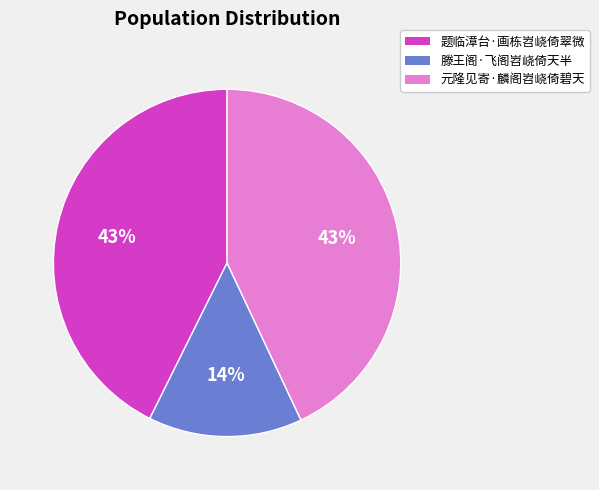

To the nearest percent, what is the combined percentage of 题临漳台·画栋岧峣倚翠微 and 滕王阁·飞阁岧峣倚天半?

57%